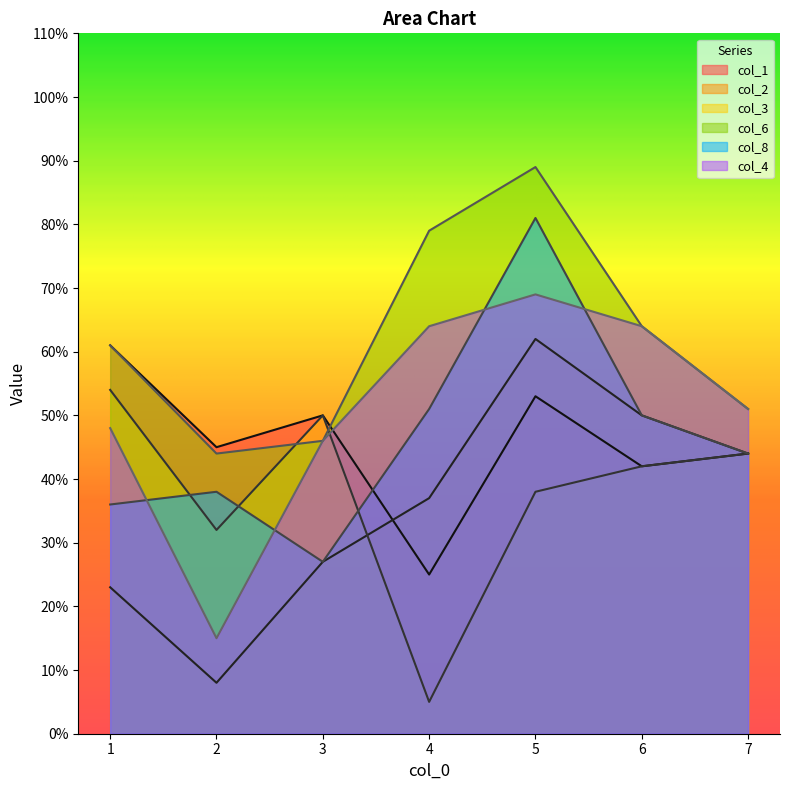

At which label does col_4 reach its minimum?

2